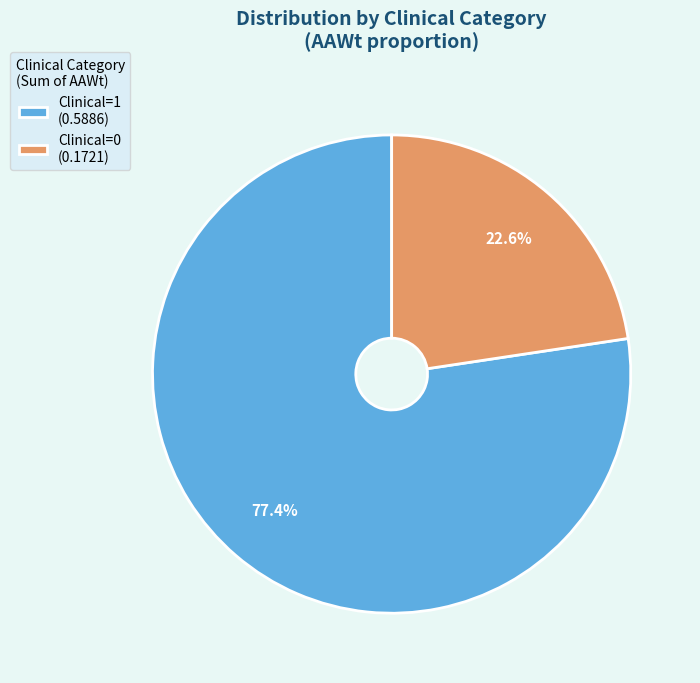

Is Clinical=1 (0.5886) the majority of the pie?

Yes